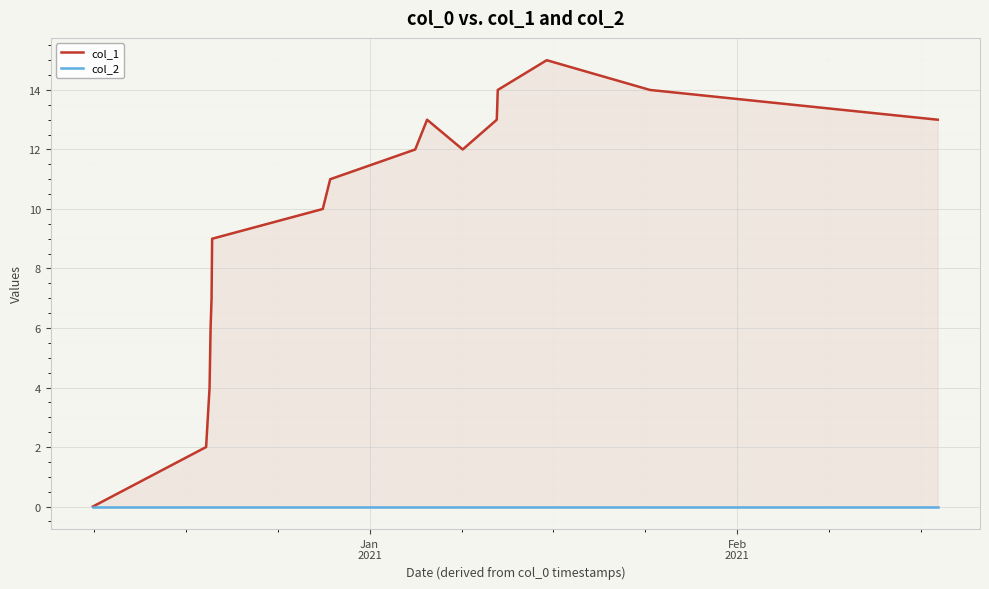

Which series has the largest range (max minus min)?

col_1